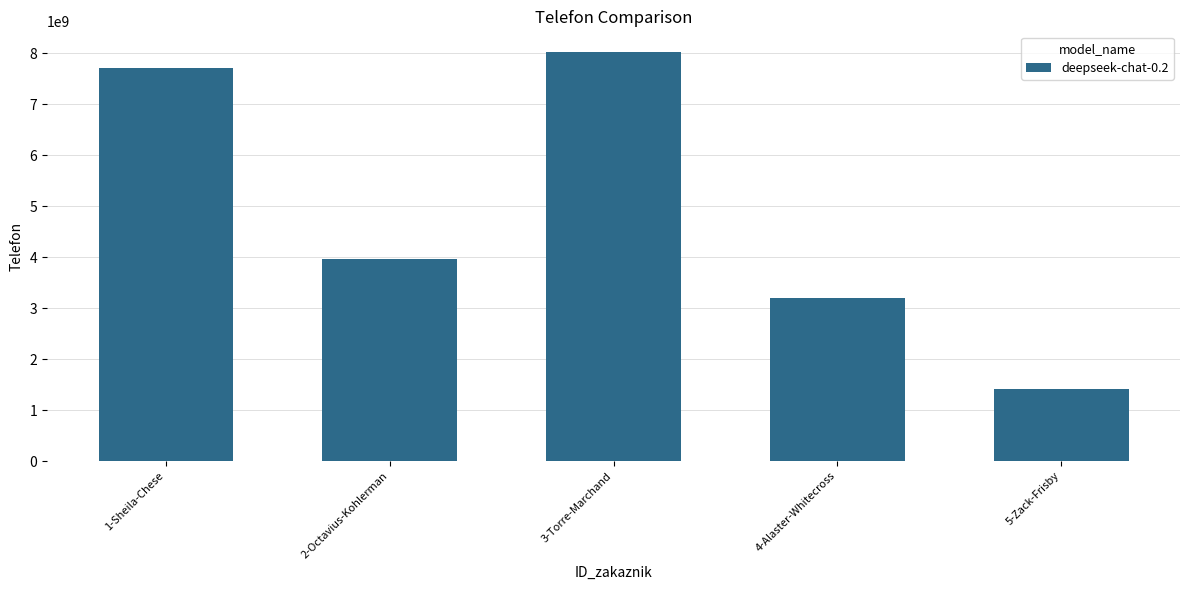

Reading left to right, transcribe all the data shown in this chart.

7706713741	3963046682	8026458536	3206529455	1416545779